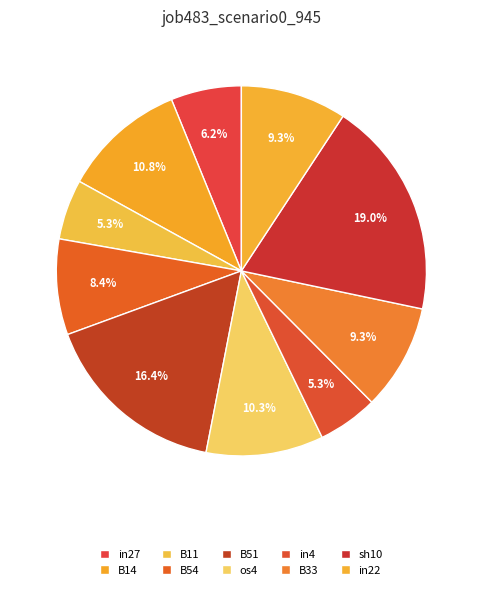

What percentage is the in22 slice, to the nearest percent?

9%